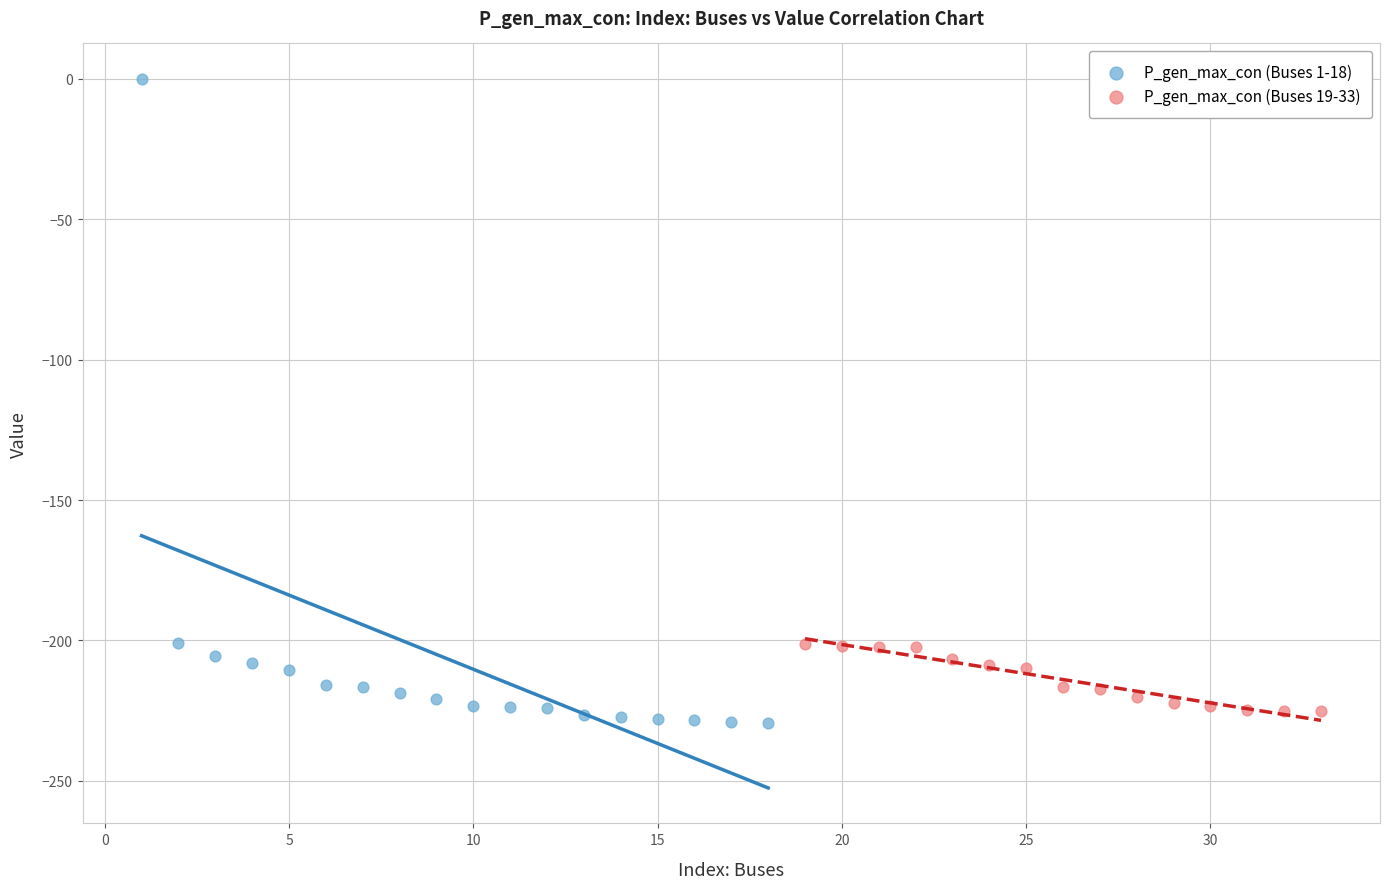

Which series contains the highest Y value?

P_gen_max_con (Buses 1-18)